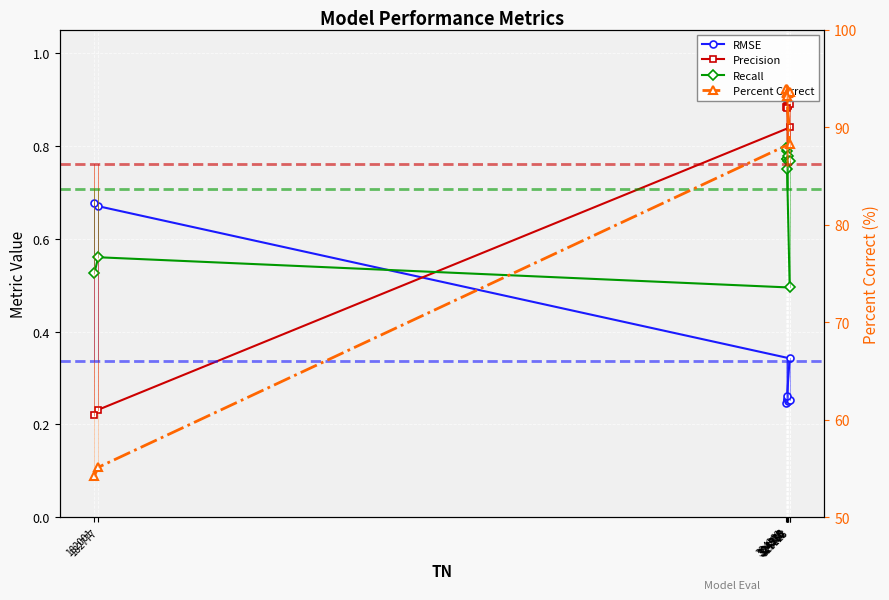

The Percent Correct series shows 93.9 at 324262. True or false?

True